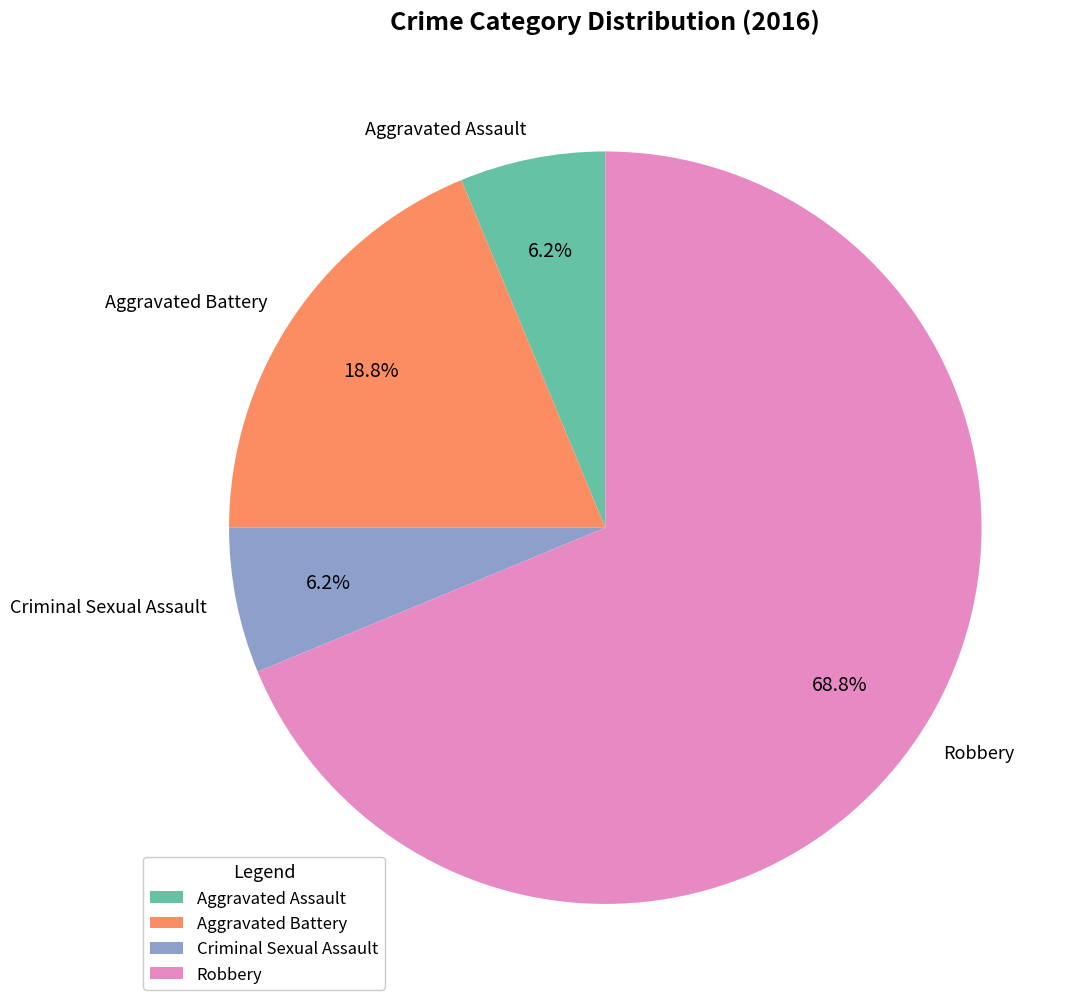

The Aggravated Battery slice represents 31% of the pie. True or false?

False